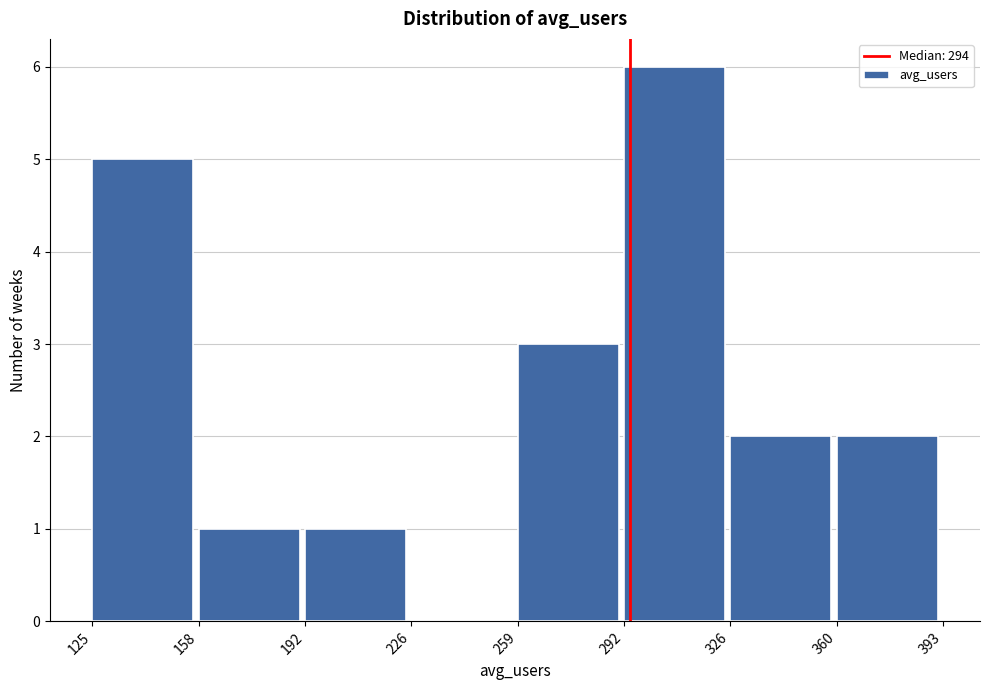

Which range on the x-axis has the tallest bar?

292 to 326